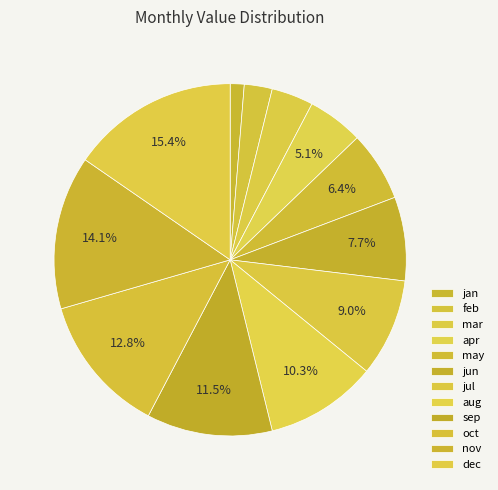

What is the change in value from jan to jun?

+5